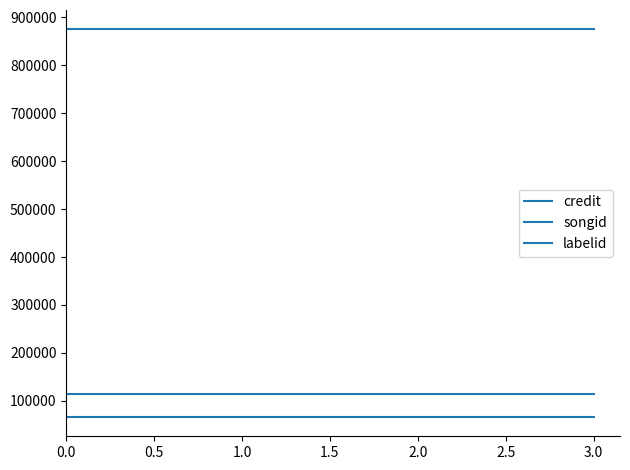

True or false: labelid has a value of 32326 at 0.0.

False